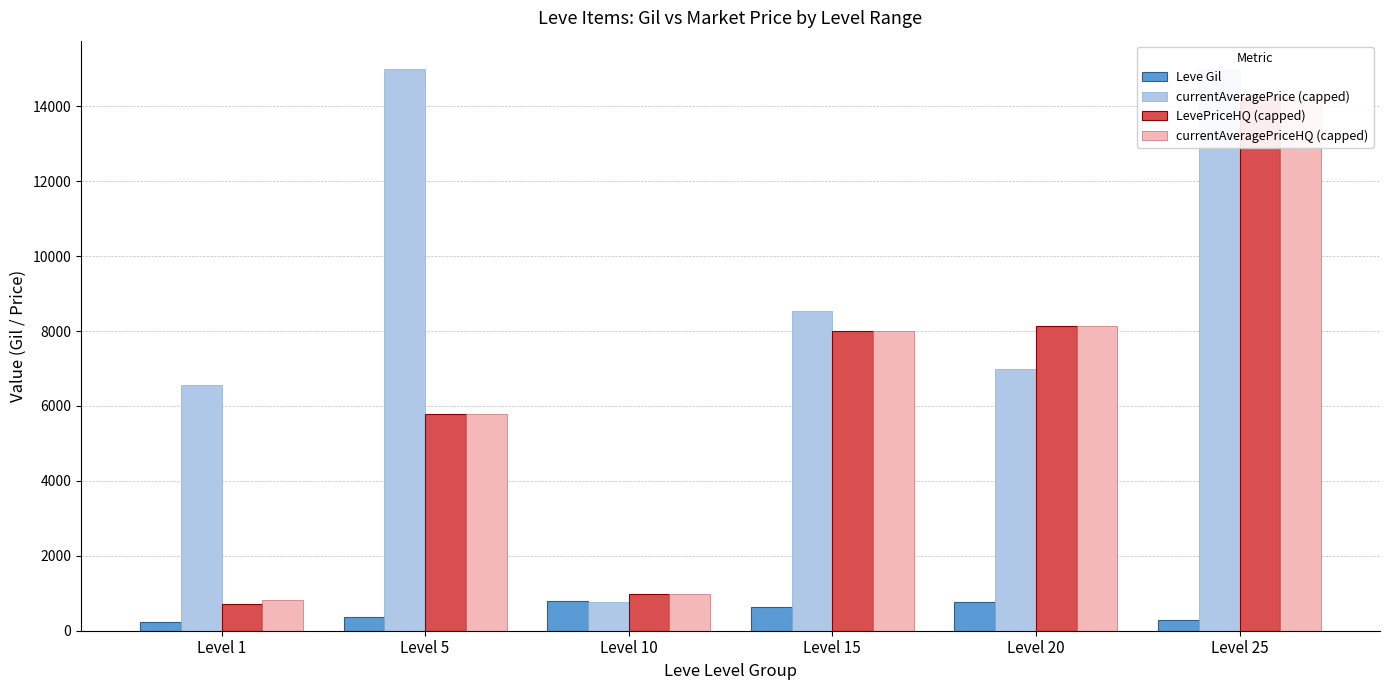

What is the difference between the LevePriceHQ (capped) values at Level 1 and Level 25?

13545.0